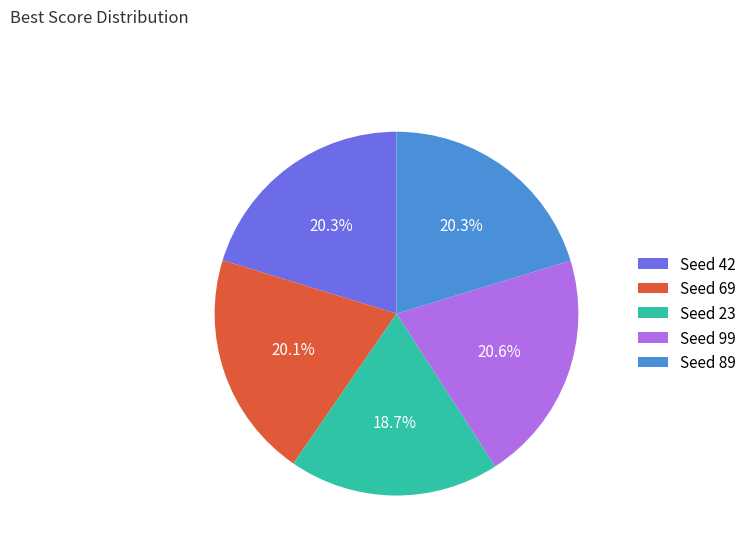

To the nearest percent, what is the difference between the Seed 23 and Seed 99 slice percentages?

2%